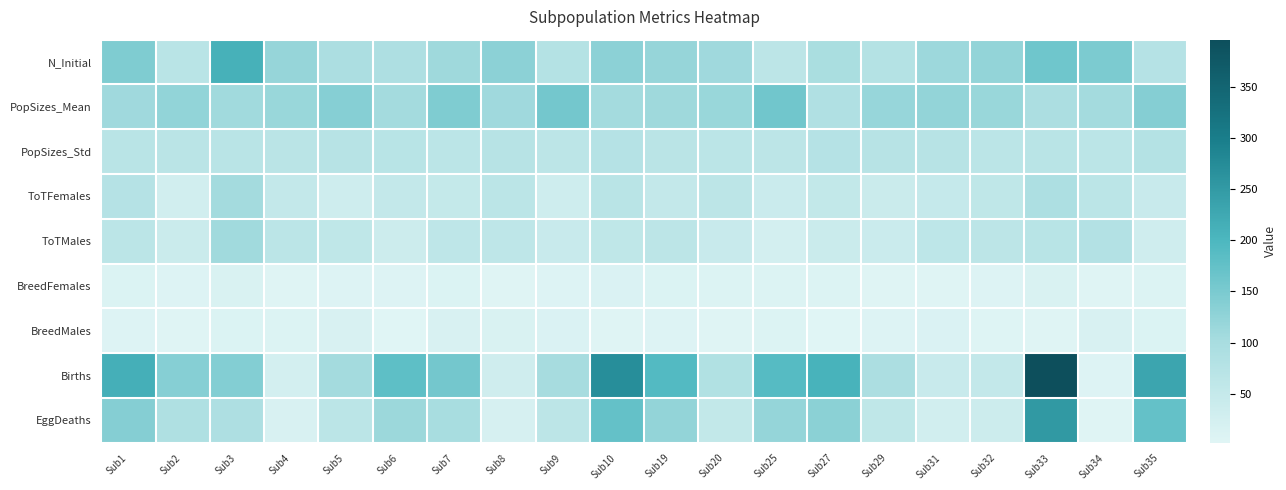

How many distinct data groups are displayed?

9